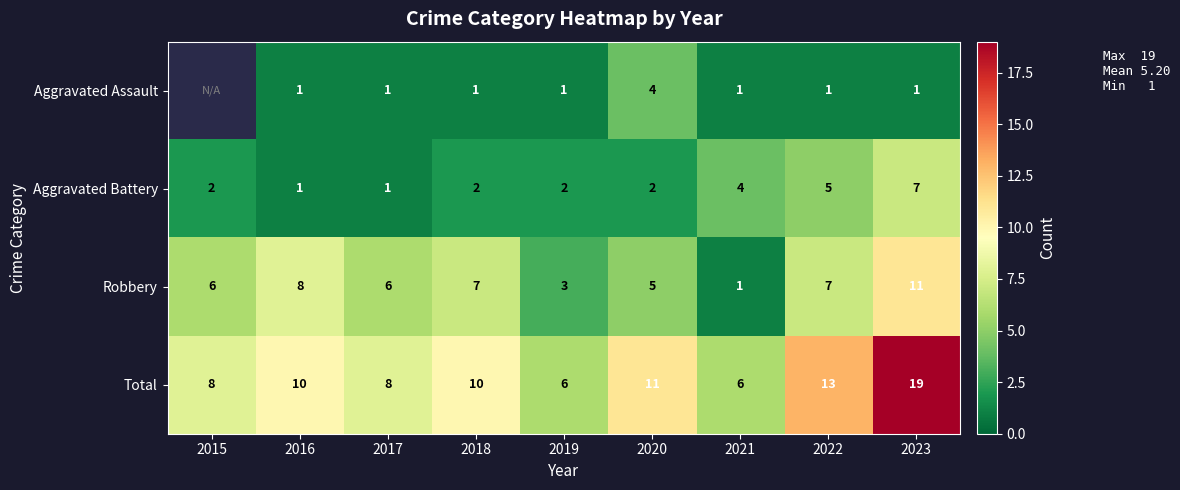

Is the value of Robbery at 2023 greater than the value of Aggravated Battery at 2022?

Yes